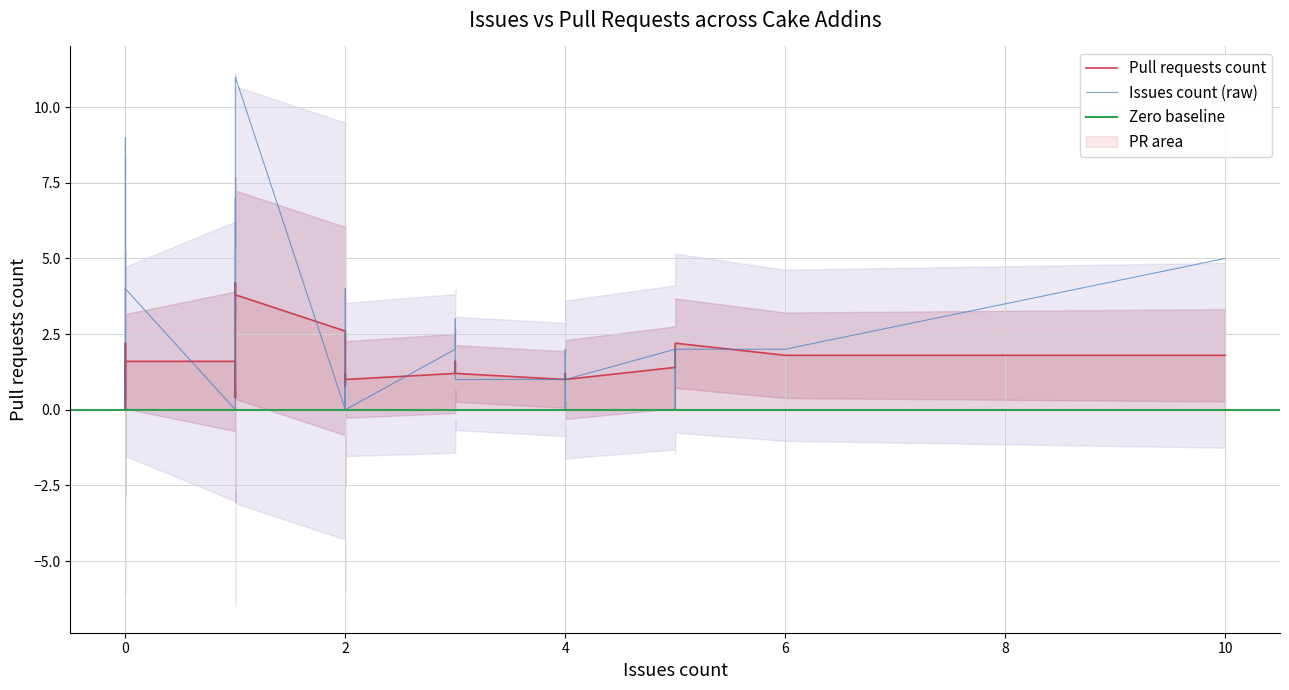

The value of pull_requests at 25 is 0. True or false?

False